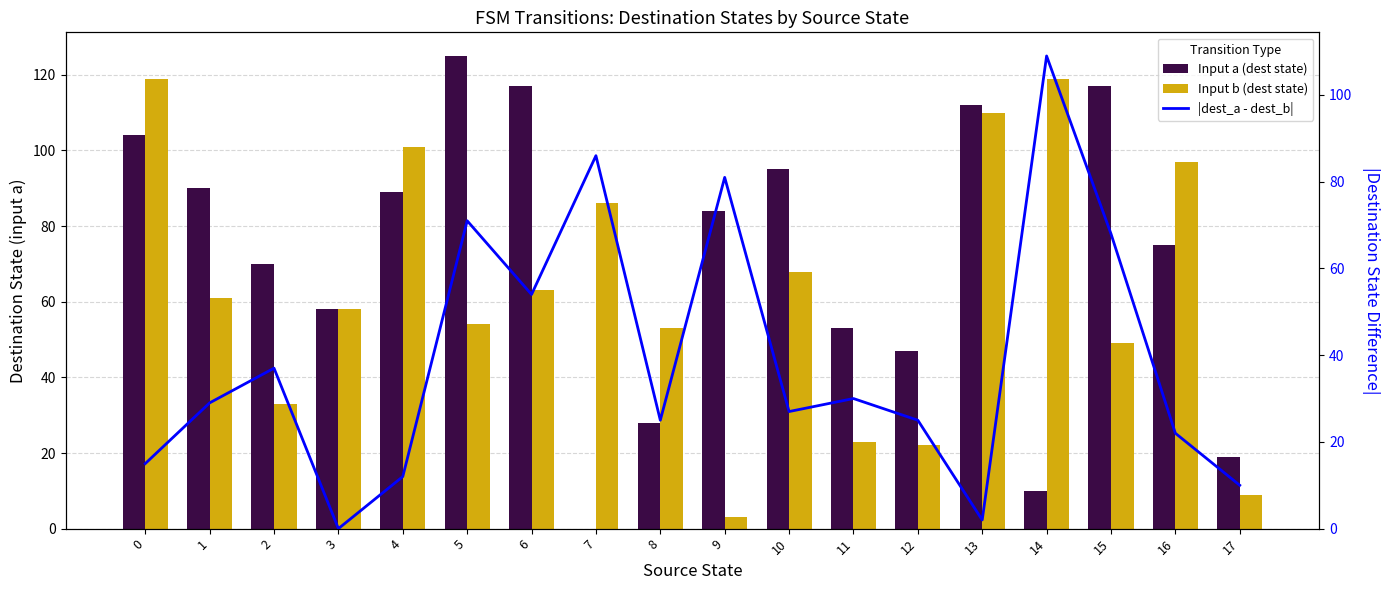

Reading right to left, what are all the values shown in this chart?

Input a (dest state): 17=19	16=75	15=117	14=10	13=112	12=47	11=53	10=95	9=84	8=28	7=0	6=117	5=125	4=89	3=58	2=70	1=90	0=104
Input b (dest state): 17=9	16=97	15=49	14=119	13=110	12=22	11=23	10=68	9=3	8=53	7=86	6=63	5=54	4=101	3=58	2=33	1=61	0=119
|dest_a - dest_b|: 17=10	16=22	15=68	14=109	13=2	12=25	11=30	10=27	9=81	8=25	7=86	6=54	5=71	4=12	3=0	2=37	1=29	0=15